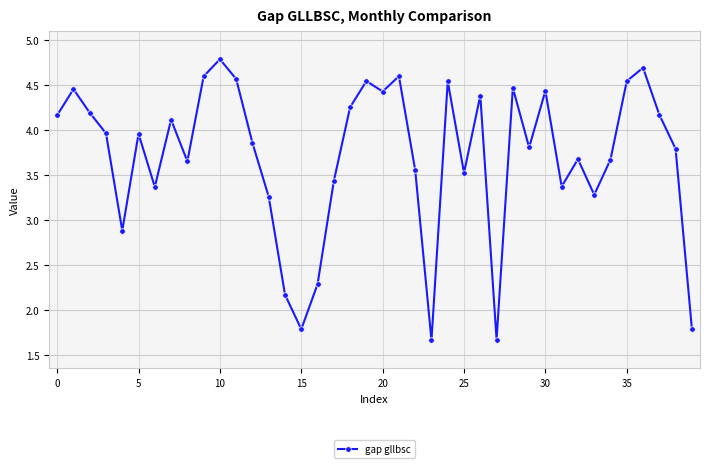

How many data points are less than 3?

7